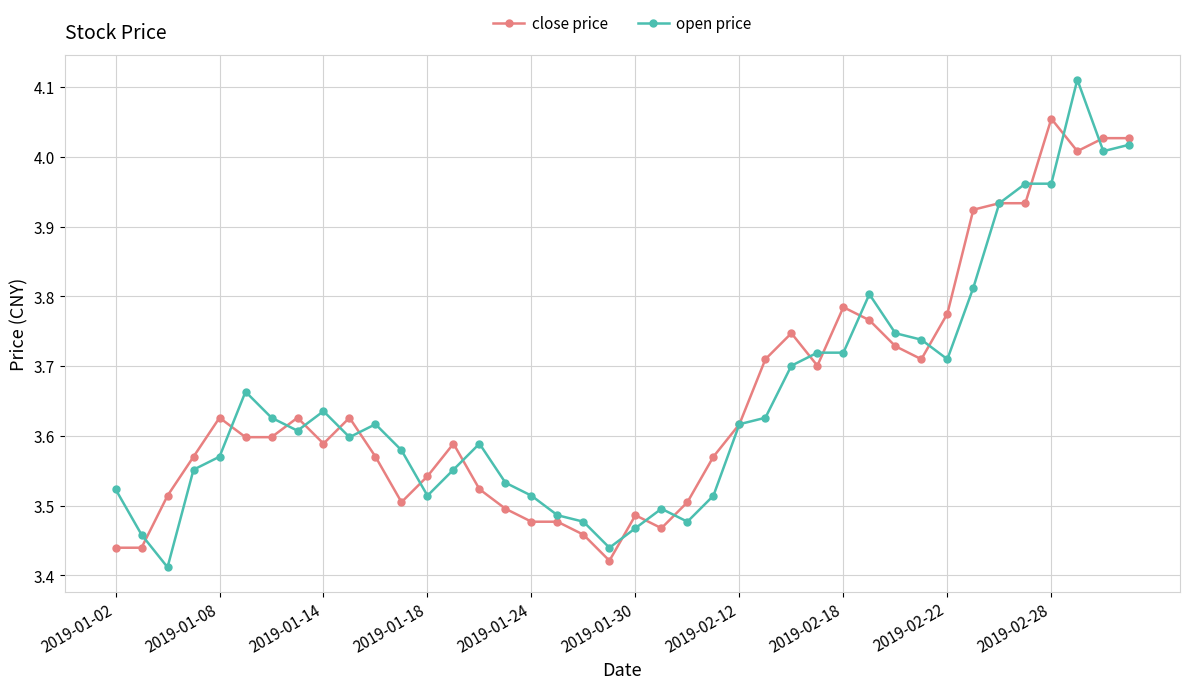

What is the difference between the second highest and second lowest values in the open price series?

0.6